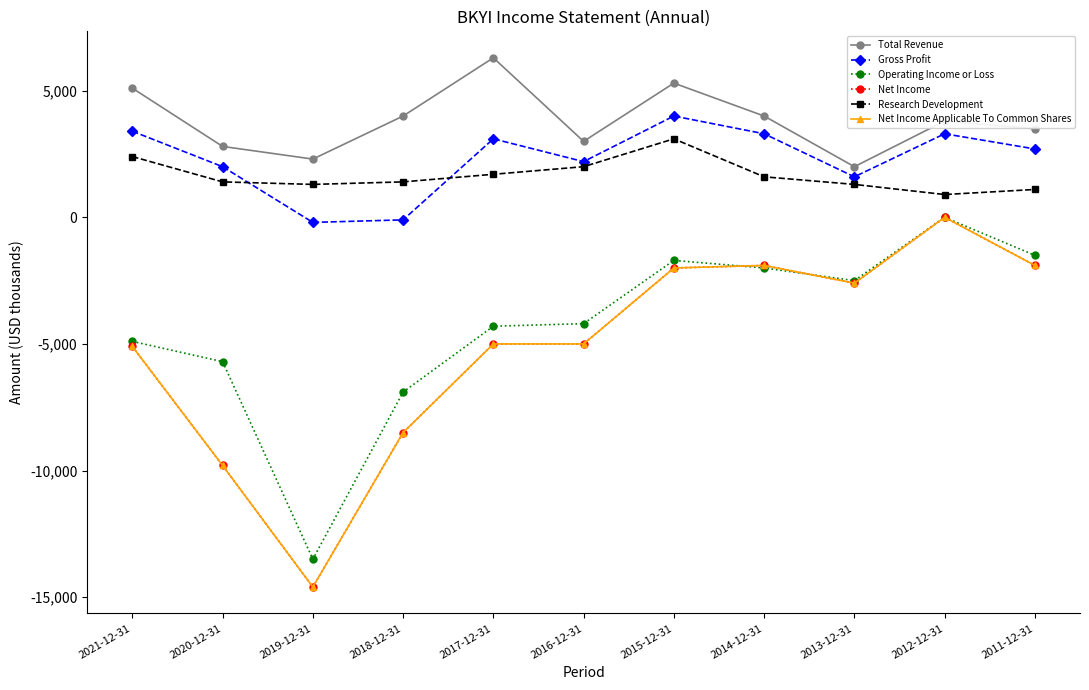

Which series has the largest range (max minus min)?

Net Income